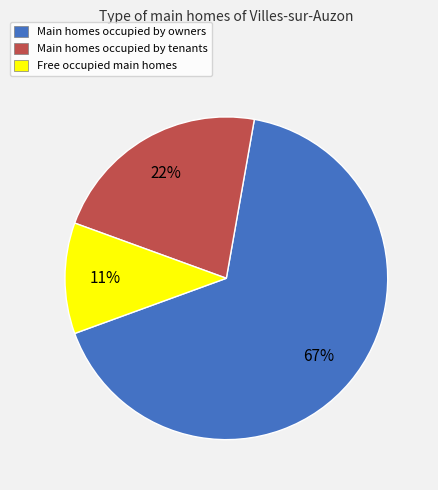

To the nearest percent, what is the difference between the largest and smallest slice percentages?

56%